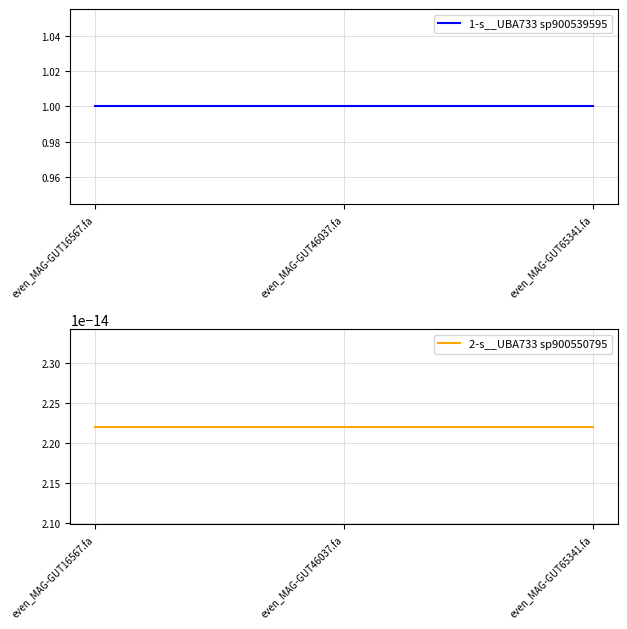

At which category does the chart reach its minimum across all series?

even_MAG-GUT16567.fa